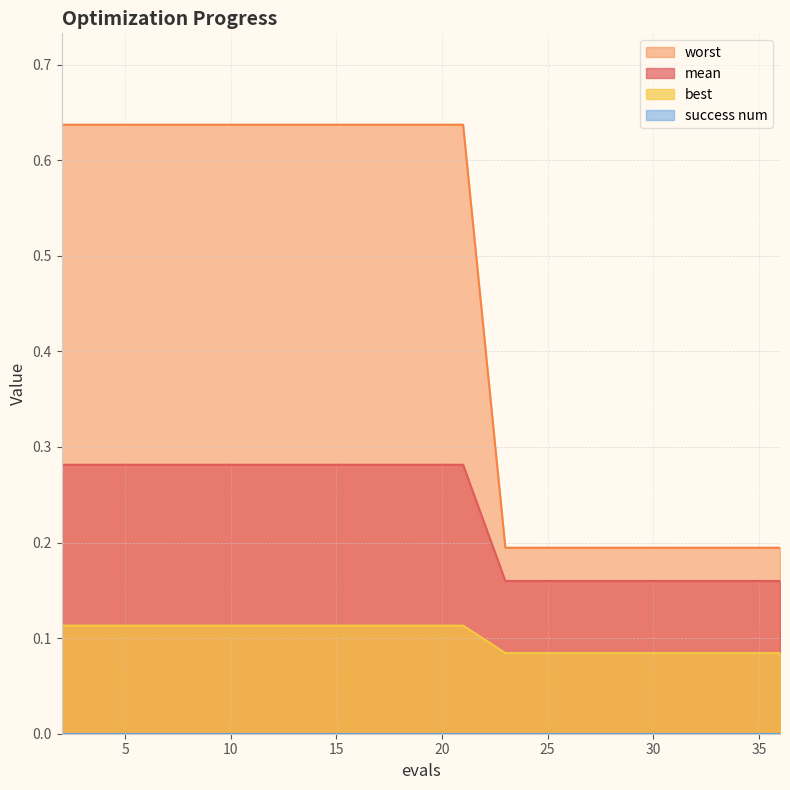

True or false: mean and worst cross at least once.

False